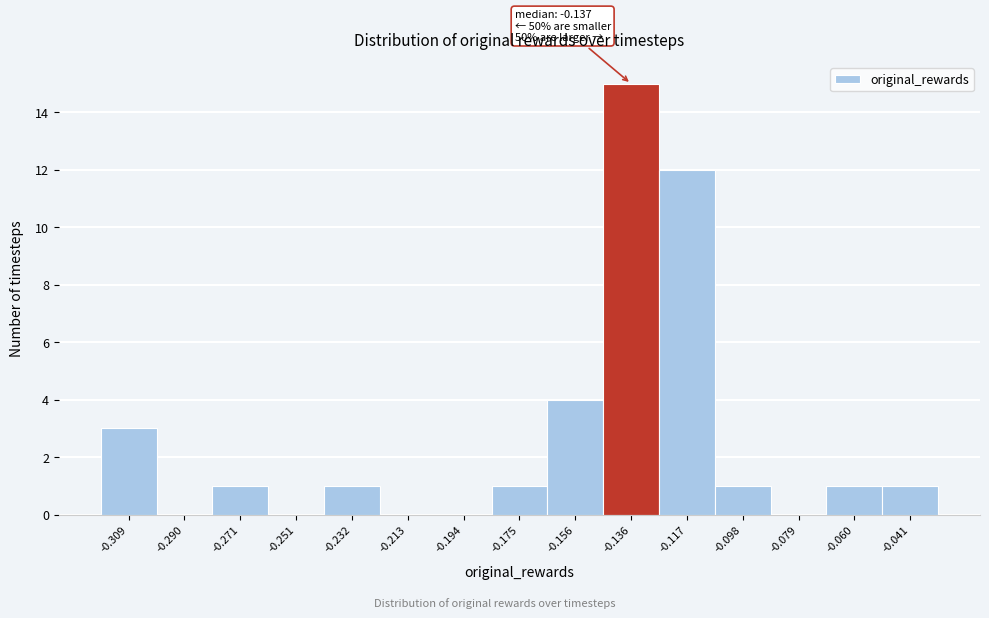

Over which range of the x-axis is the bar tallest?

-0.146 to -0.126